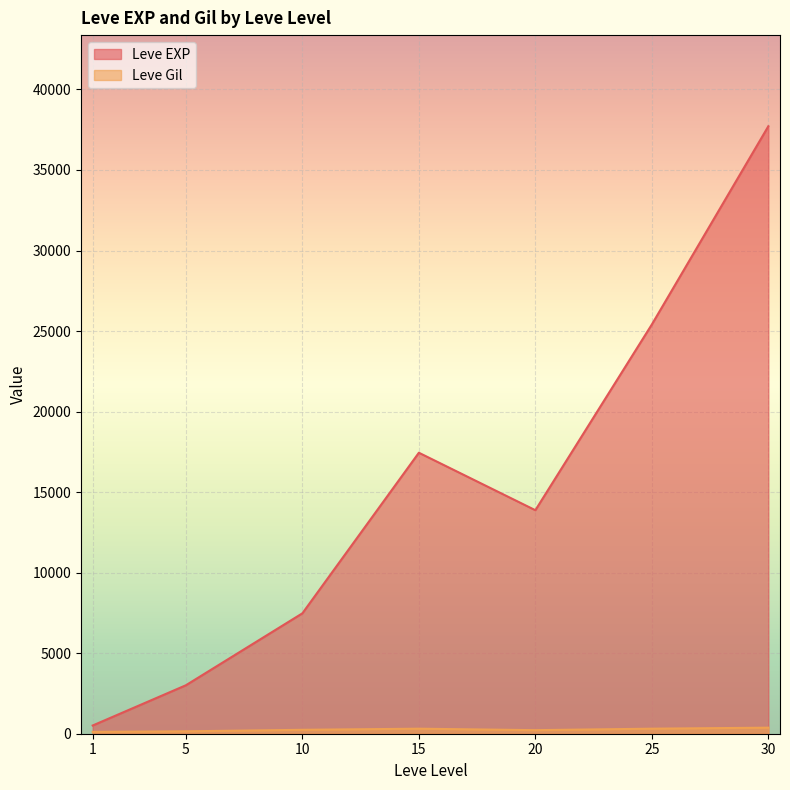

Which series has the largest range (max minus min)?

Leve EXP